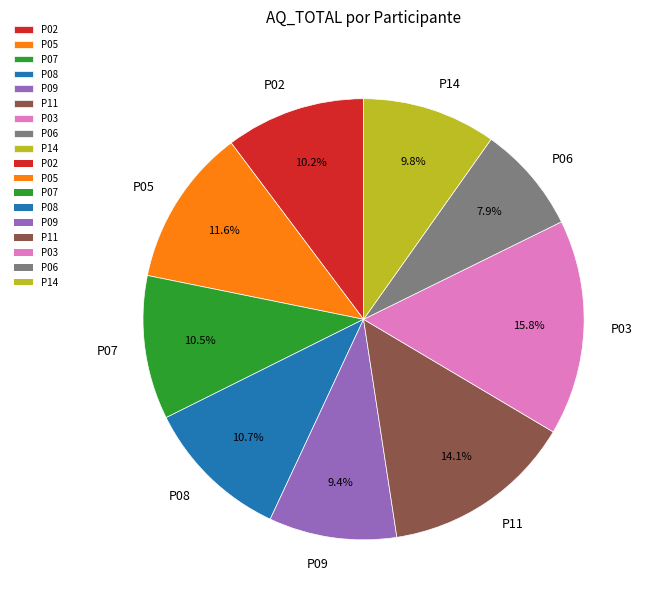

Which has a higher value, P08 or P03?

P03